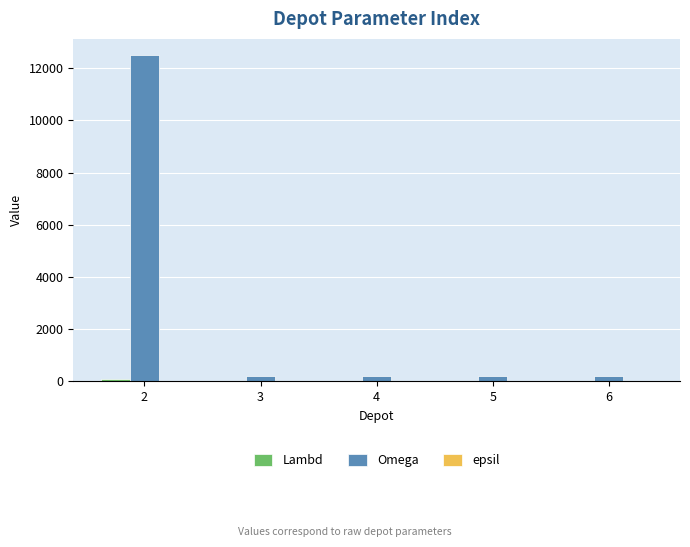

What is the sum of all Omega values?

13300